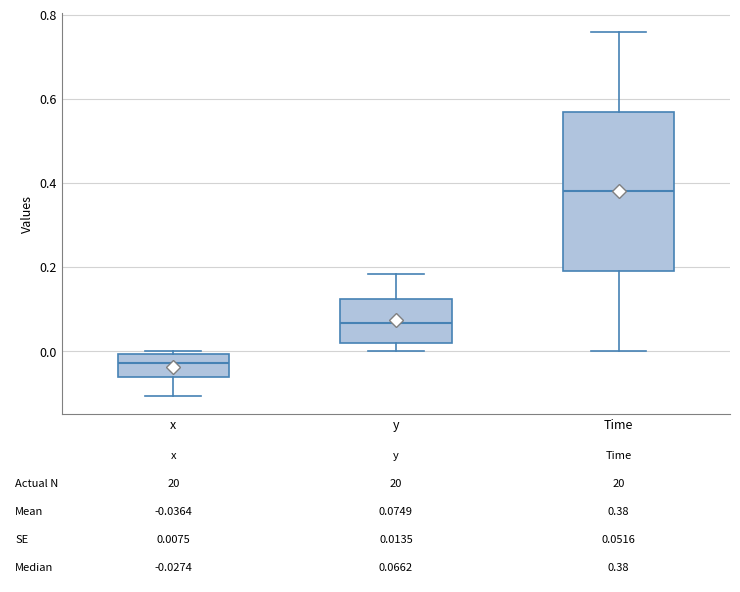

Which box's median line is the lowest?

x